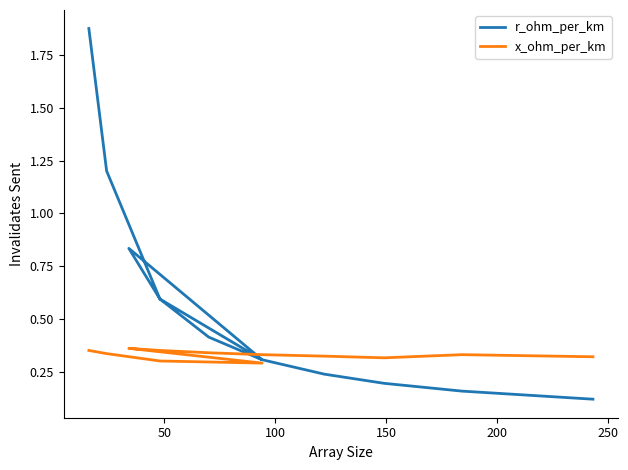

What is the greatest value displayed?

1.9